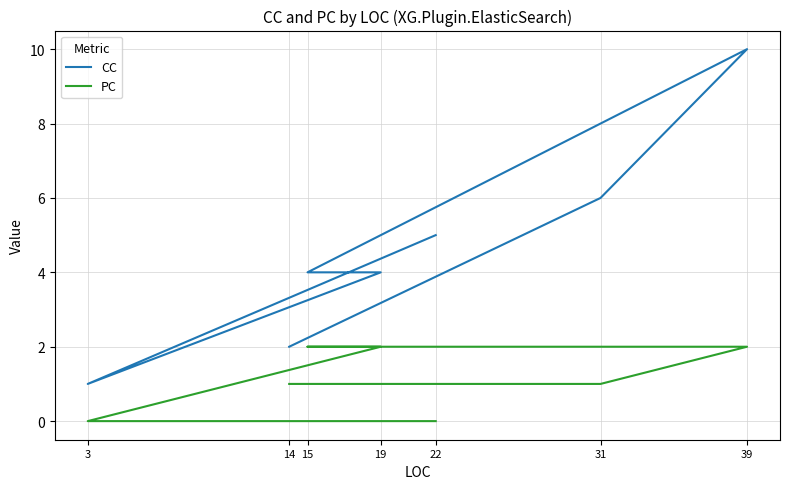

What is the spread (max minus min) of values at 31?

5